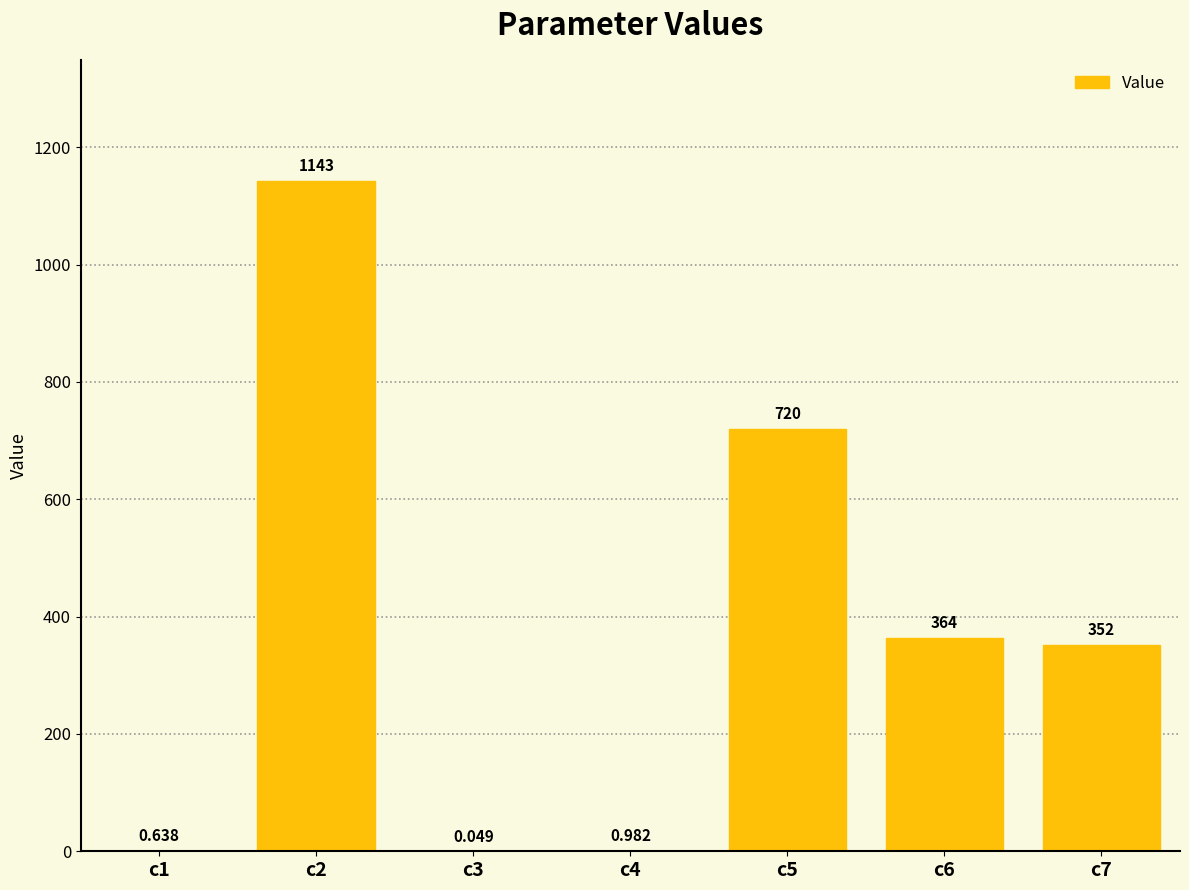

What is the approximate value at c6?

364.0